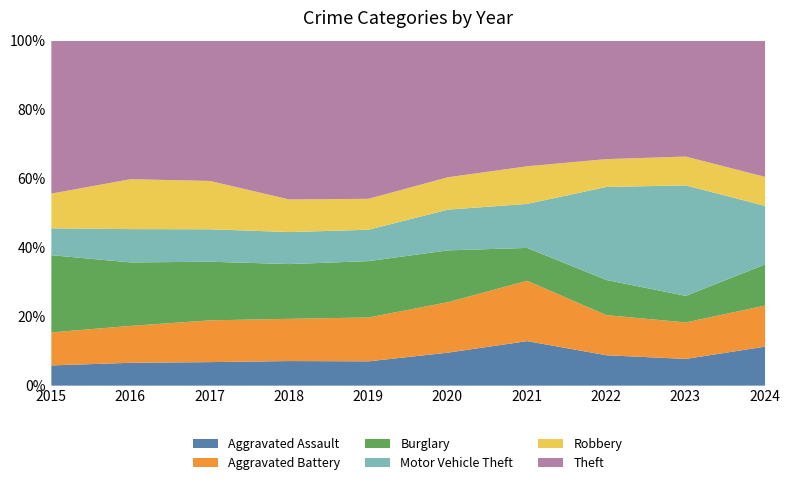

What is the difference between the Aggravated Assault values at 2021 and 2024?

1.6